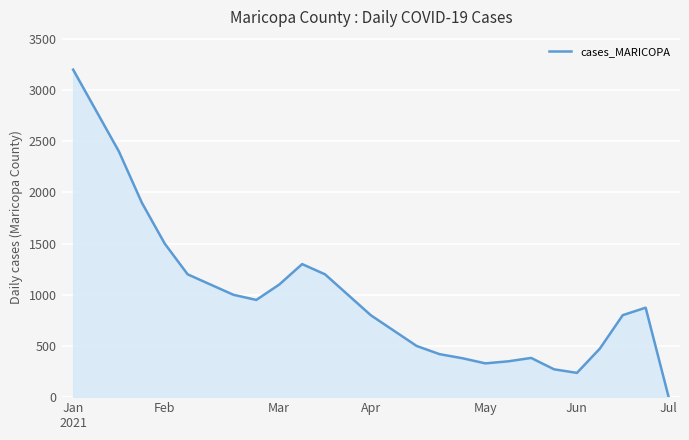

What is the maximum value shown in the chart?

3200